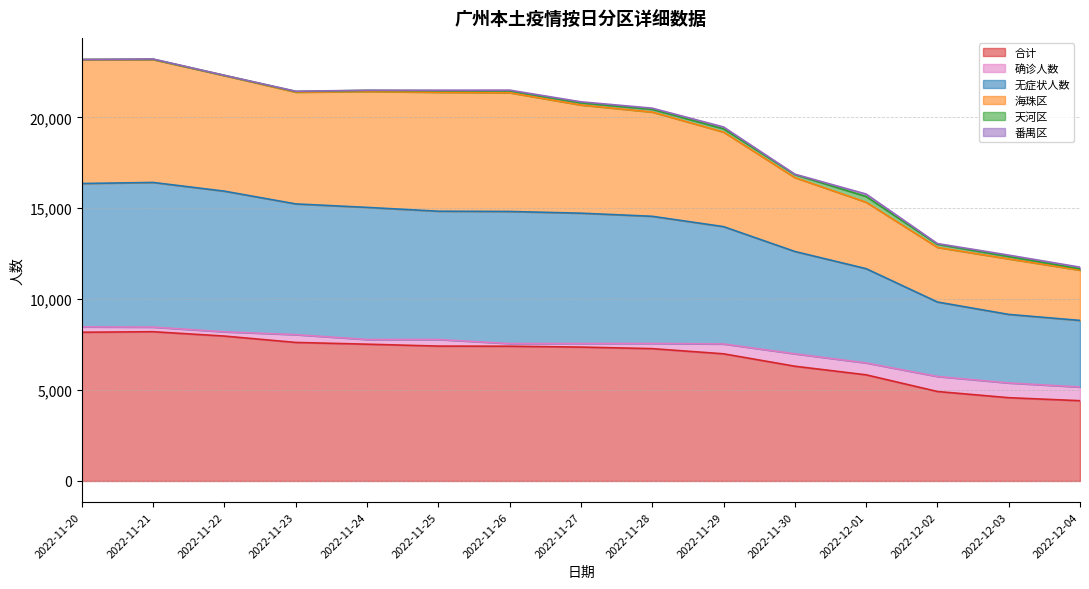

What is the minimum value for 合计?

4416